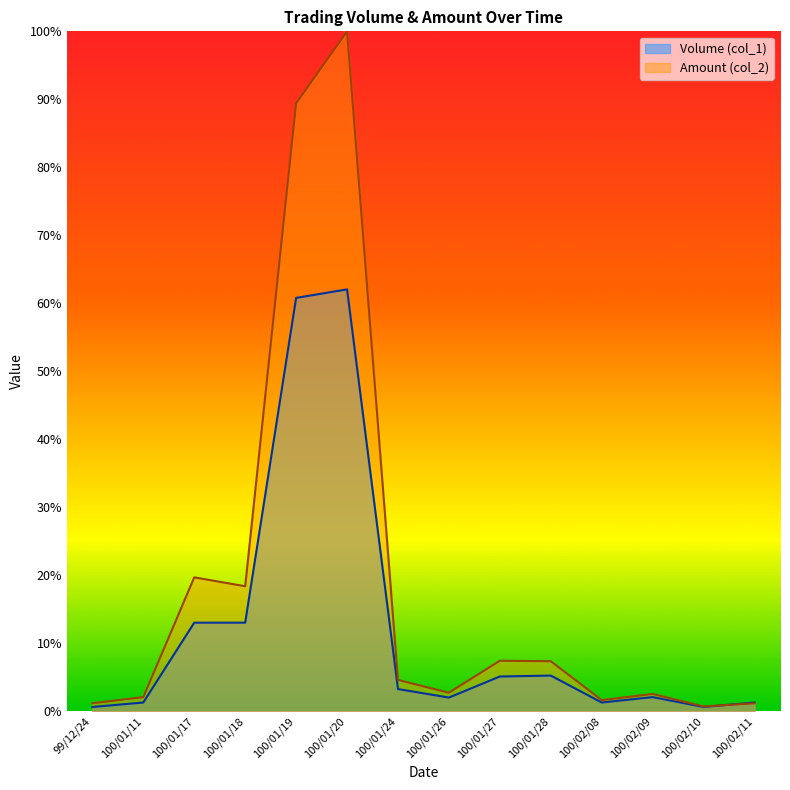

At which label is Amount (col_2) closest to 0?

100/02/10